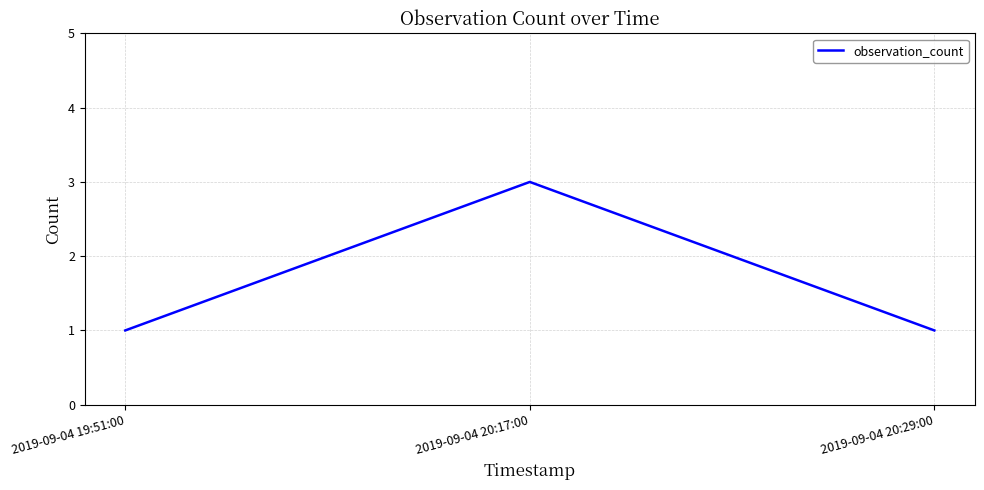

Reading right to left, what are all the values shown in this chart?

2019-09-04 20:29:00=1	2019-09-04 20:17:00=3	2019-09-04 19:51:00=1